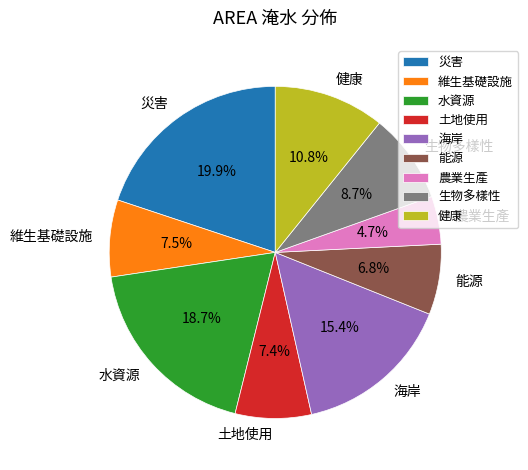

What is the total percentage of 海岸 and 維生基礎設施?

22.9%